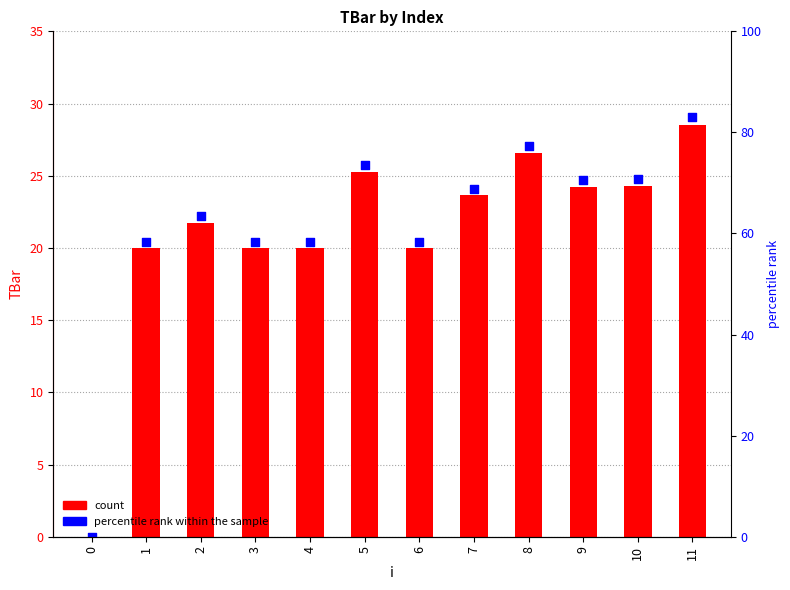

At which category is the sum across all series the highest?

11